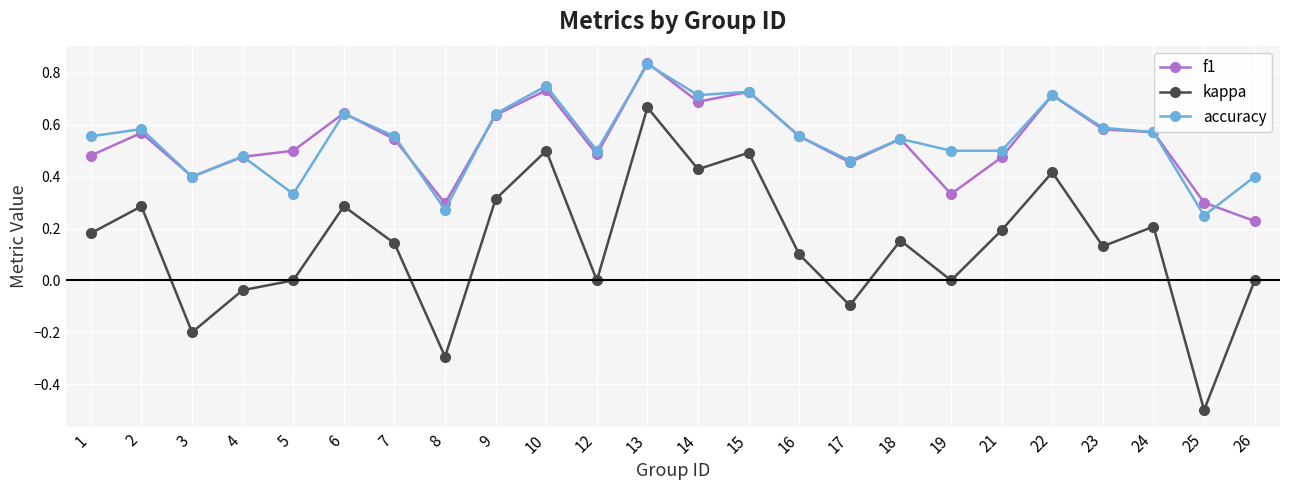

At which category does kappa reach its first local valley?

3